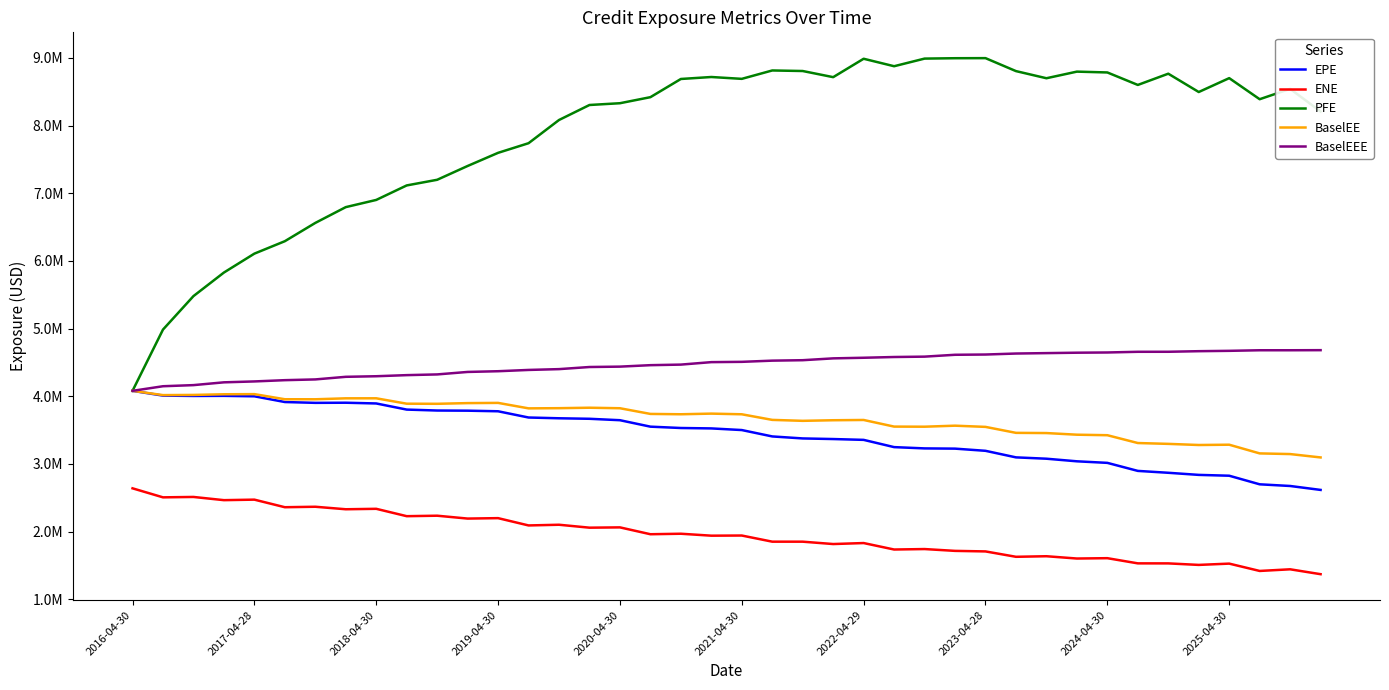

True or false: BaselEE and ENE intersect in this chart.

False